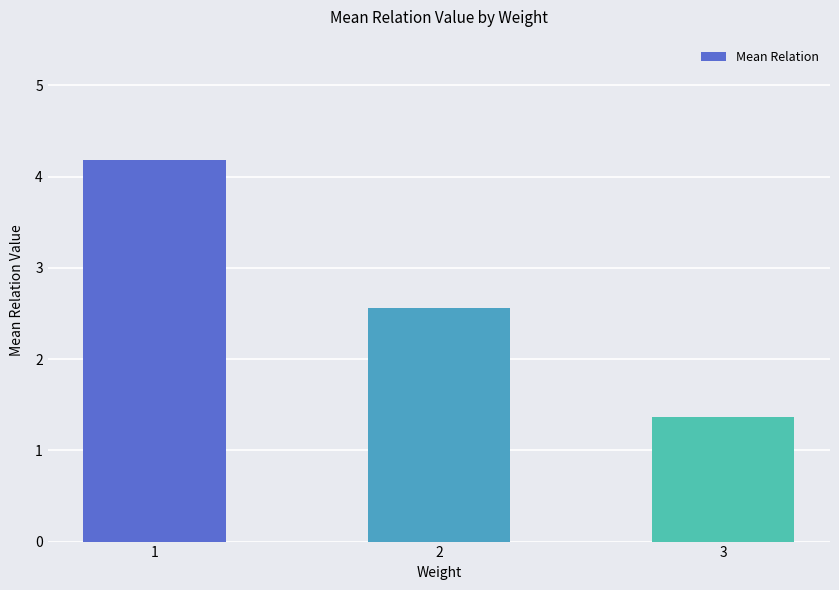

Rank the categories by value from lowest to highest.

3, 2, 1